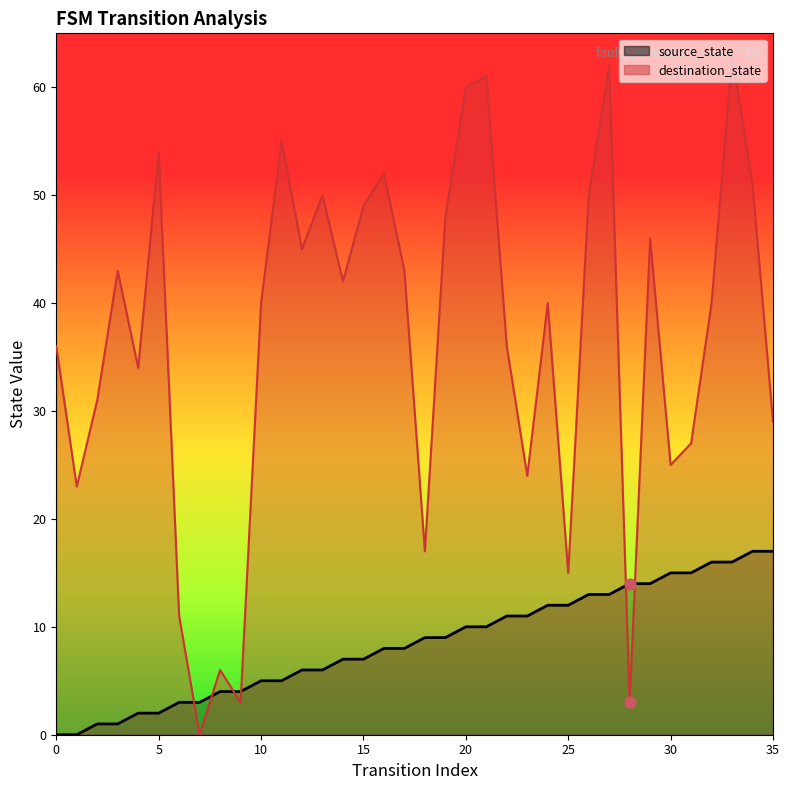

At which category is the sum across all series the highest?

33